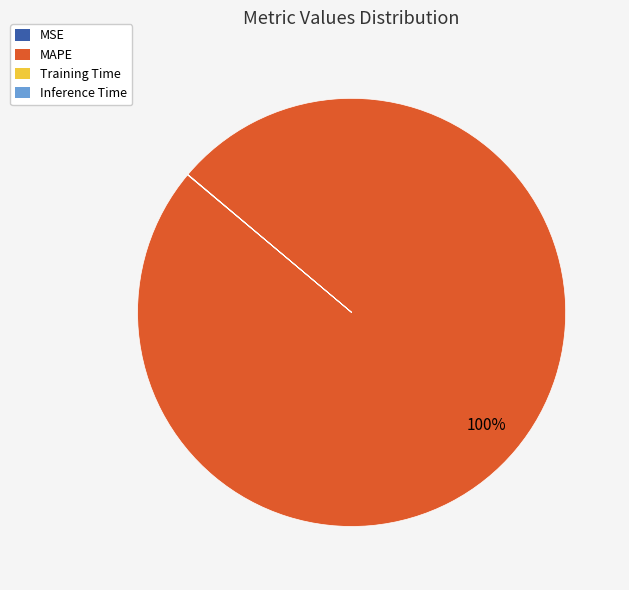

To the nearest percent, what is the difference between the largest and smallest slice percentages?

100%